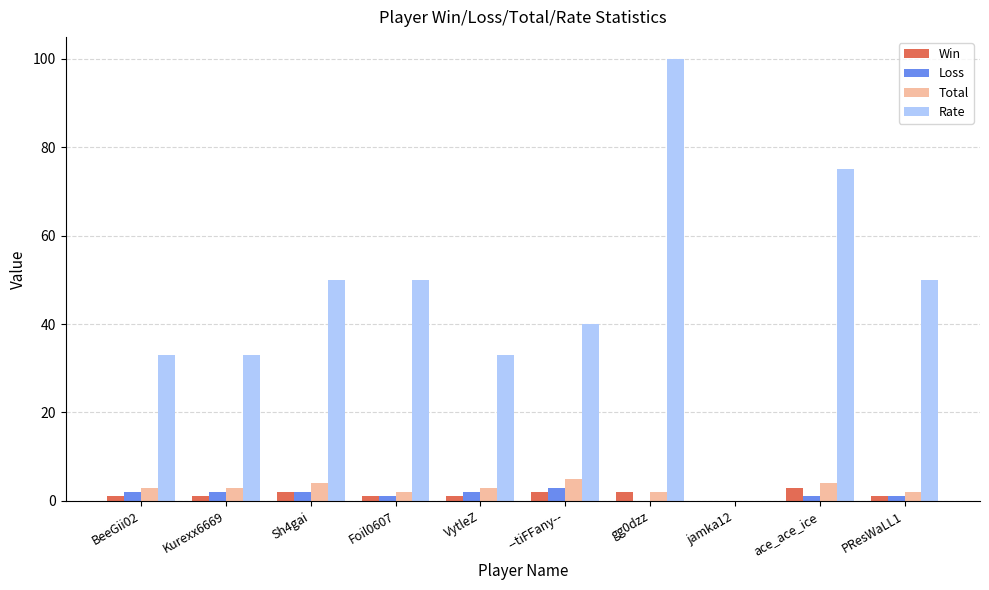

What are all the series names shown in the legend?

Win, Loss, Total, Rate